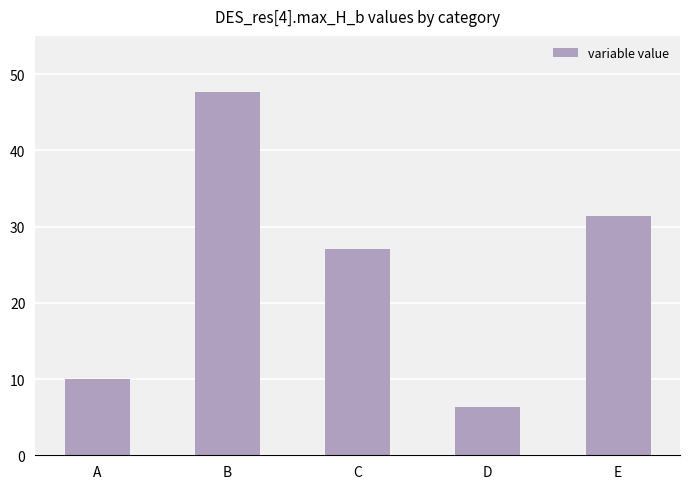

Does the chart contain stacked bars?

No